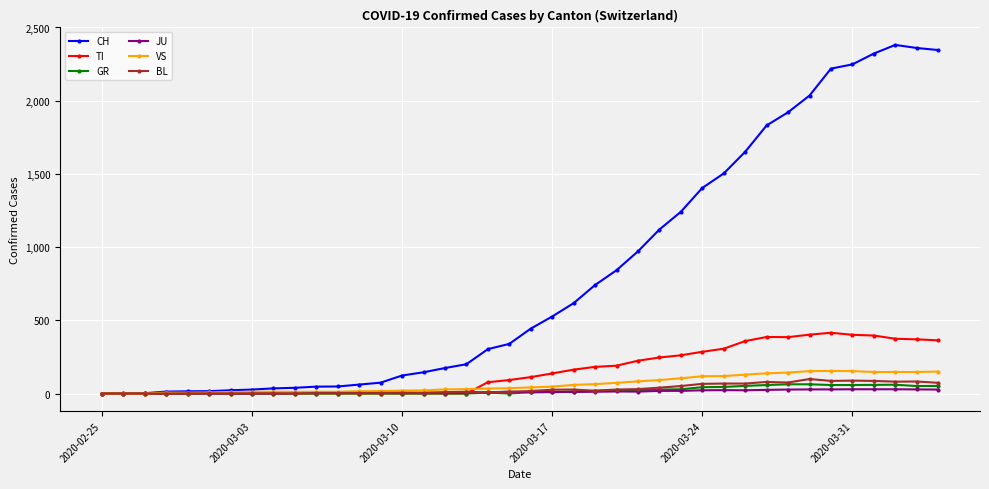

What is the value of the BL point at the 16th from the left?

3